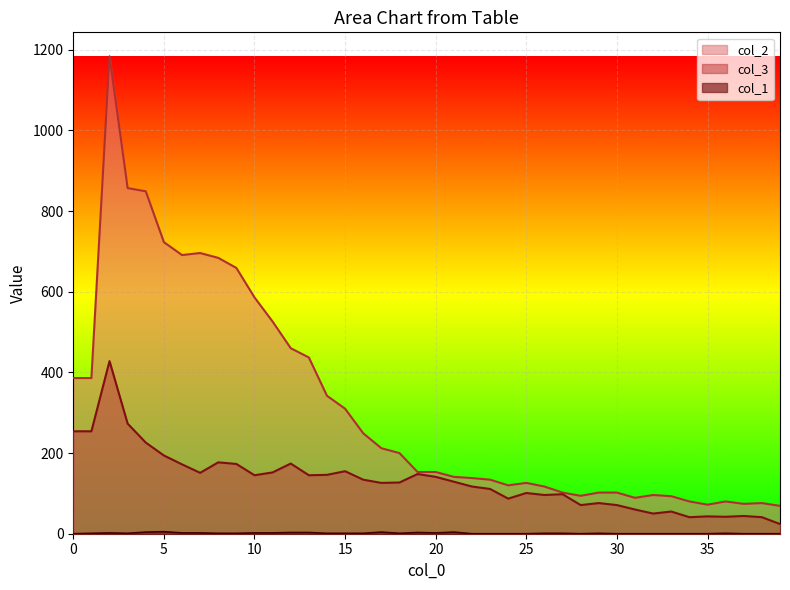

What are all the series names shown in the legend?

col_1, col_2, col_3